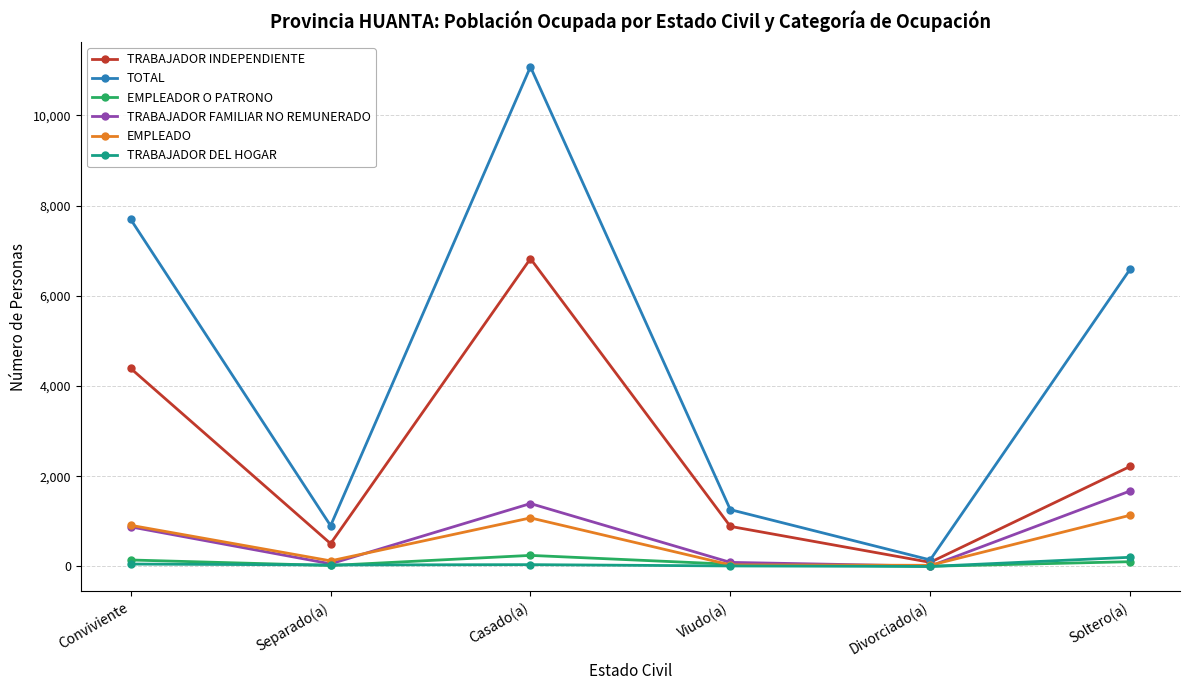

Which series has the widest spread of values?

TOTAL